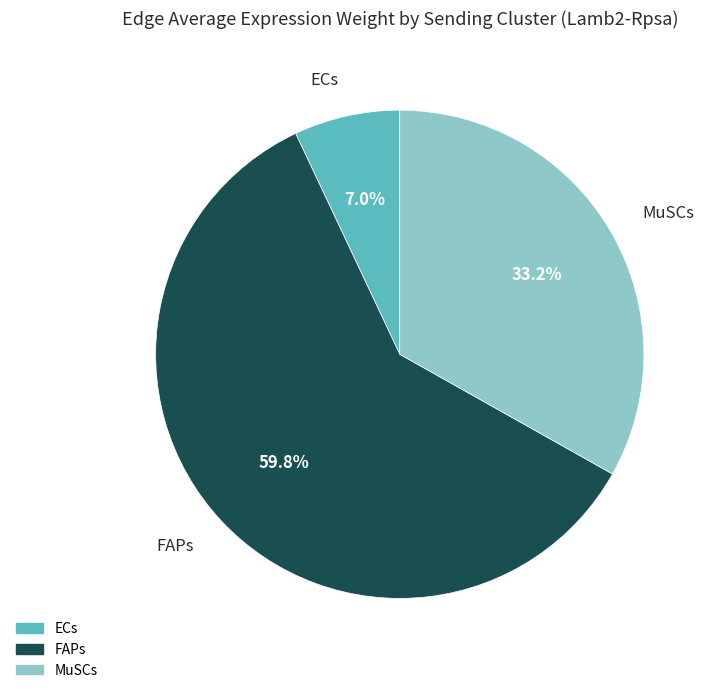

Count the number of slices in the pie.

3